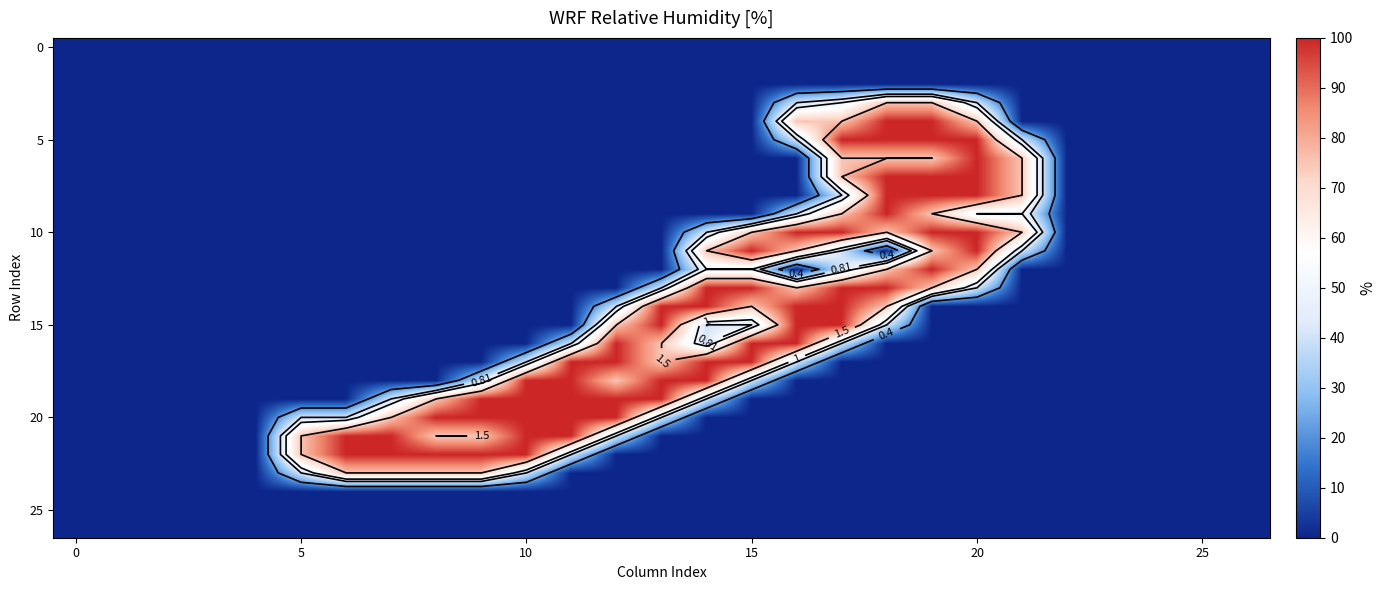

How many categories are shown in the chart?

27